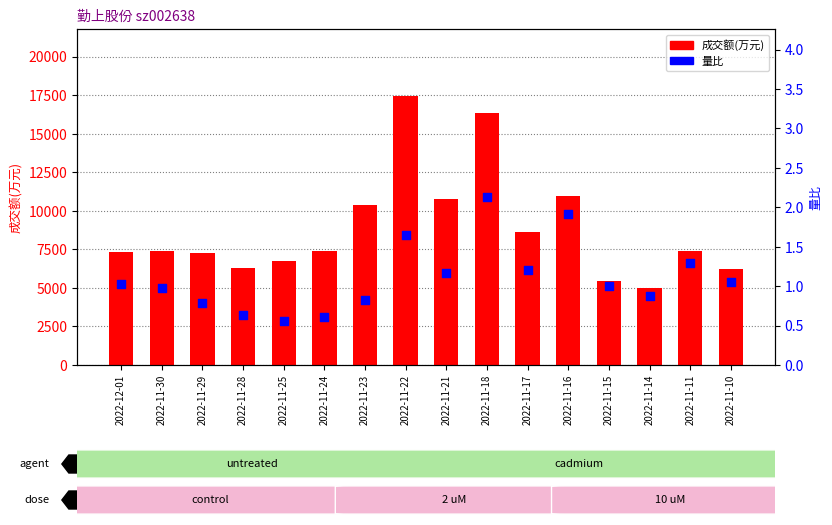

At how many categories does at least one series exceed 7961?

6